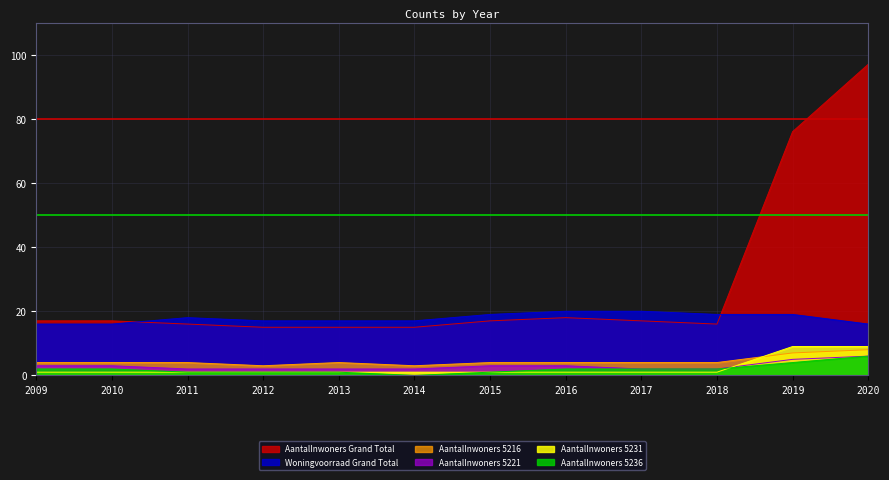

How many categories are shown in the chart?

12